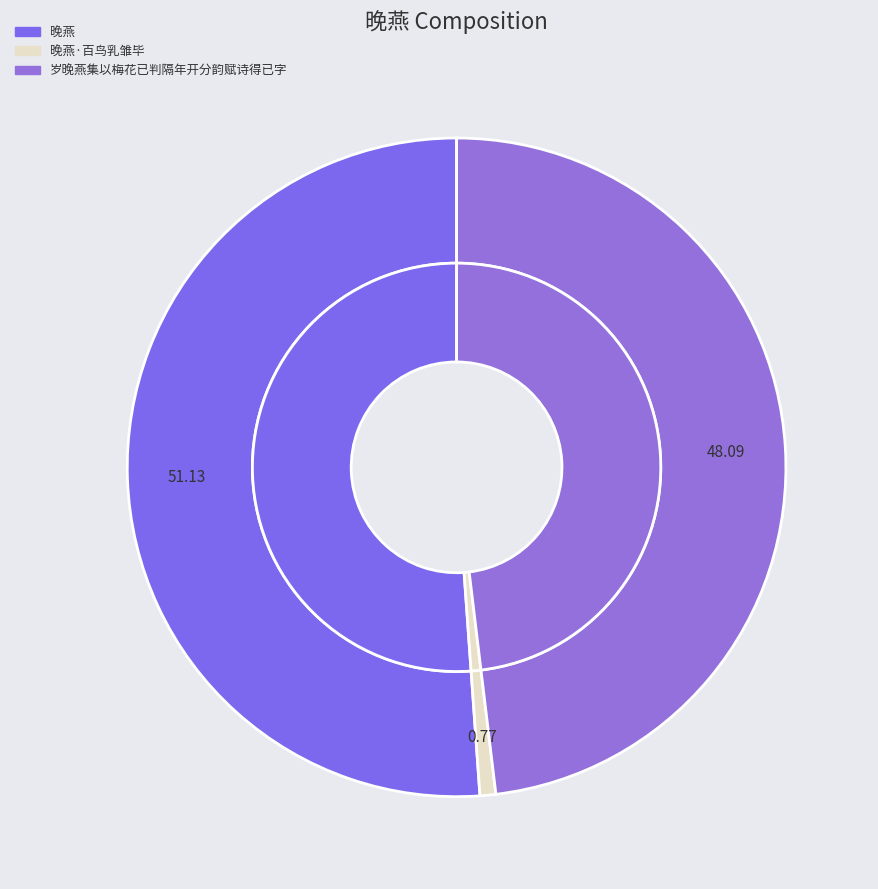

True or false: 岁晚燕集以梅花已判隔年开分韵赋诗得已字 accounts for 38% of the total.

False